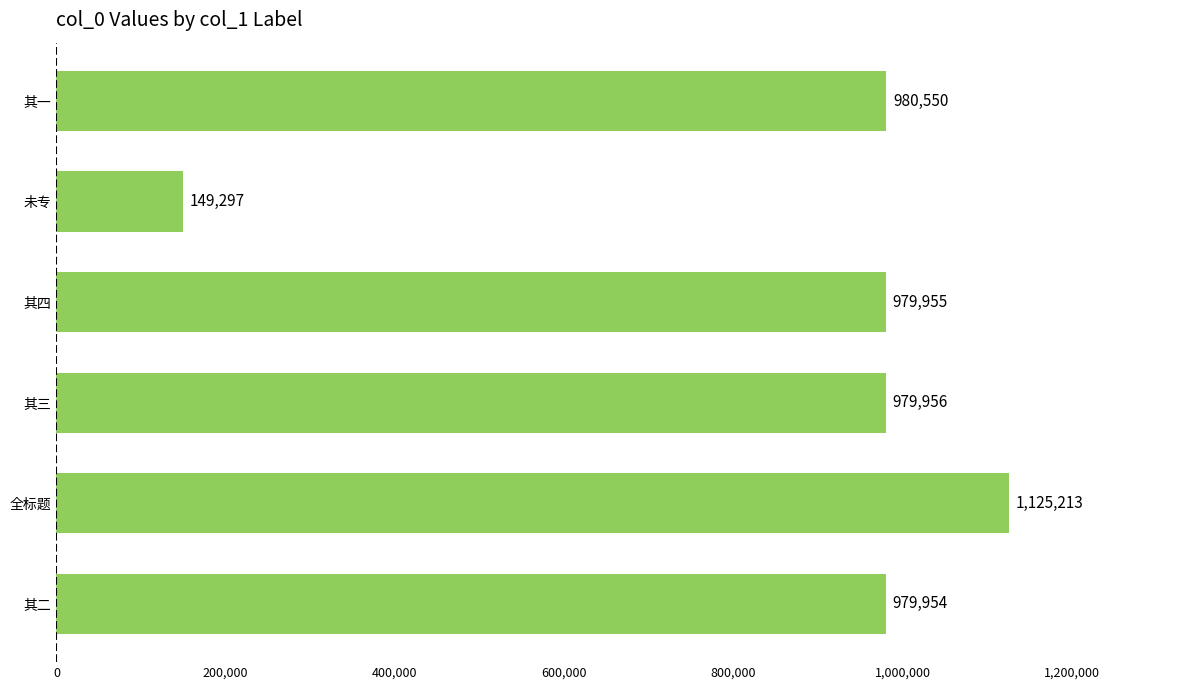

The value at 其一 is 1563074. True or false?

False